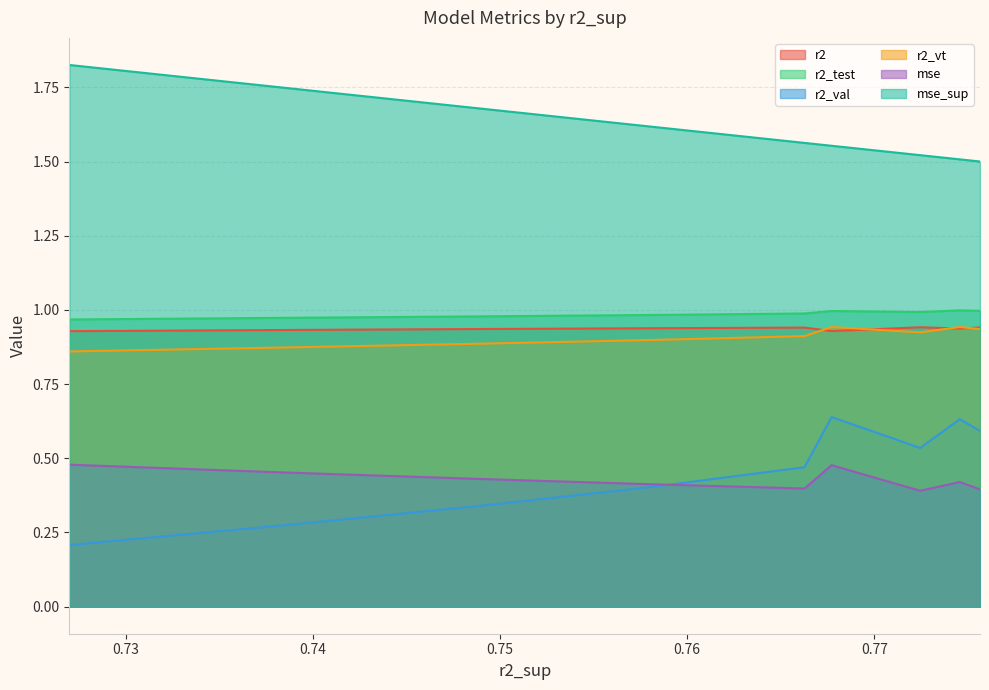

Count the mse values in the range 0 to 1.

9